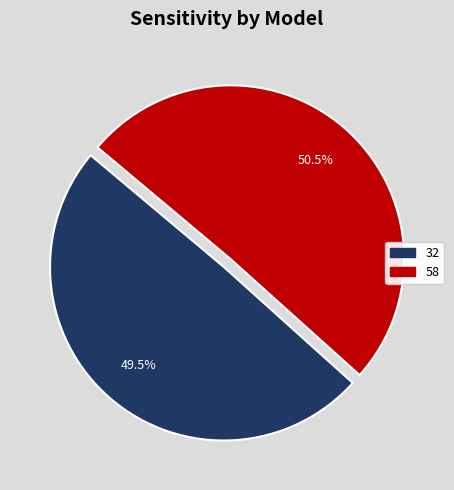

Does 58 account for over 50% of the chart?

Yes